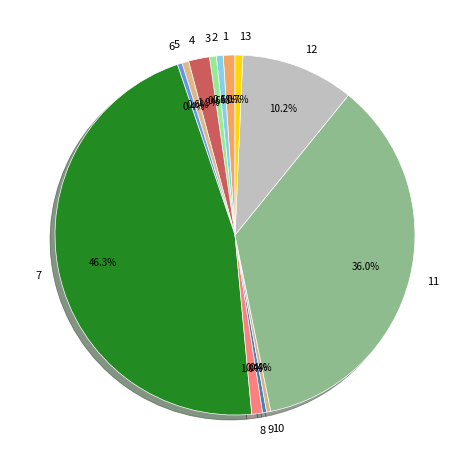

Count the number of slices in the pie.

13